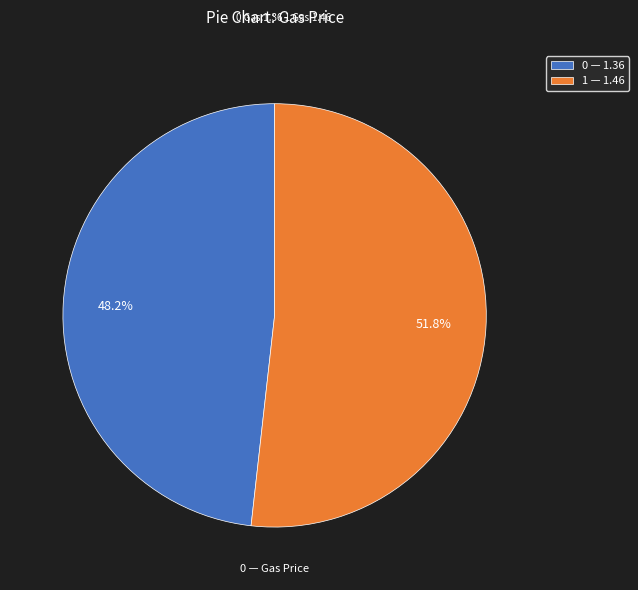

Does any single category account for the majority?

Yes